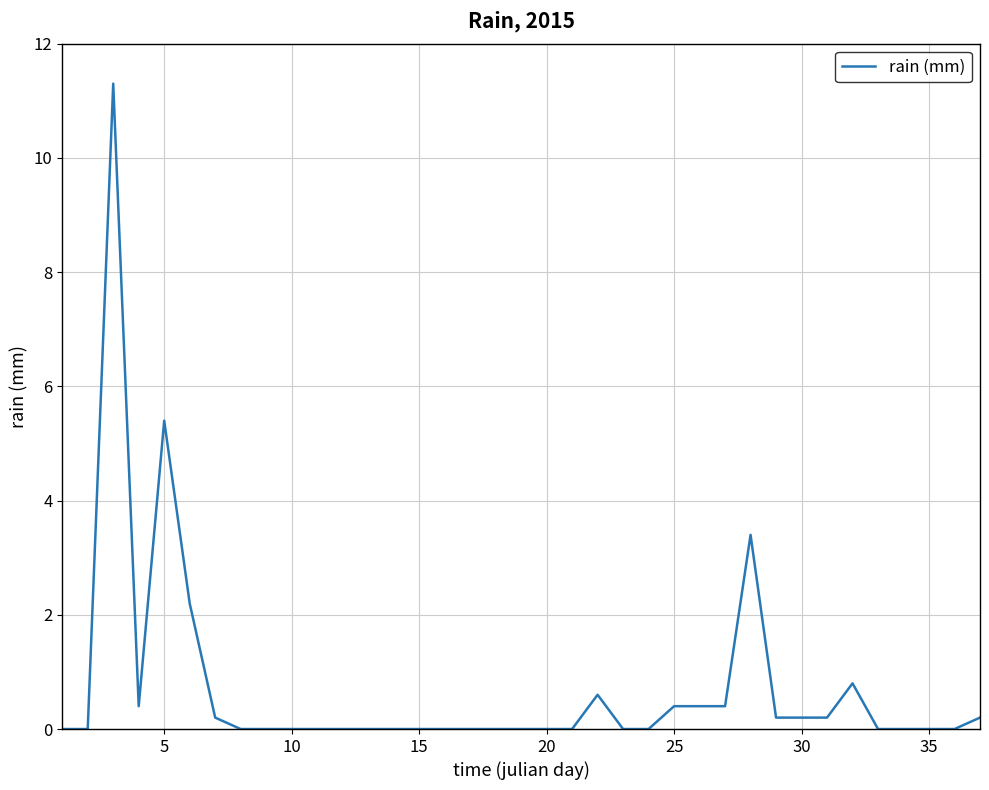

What is the maximum value shown in the chart?

11.3